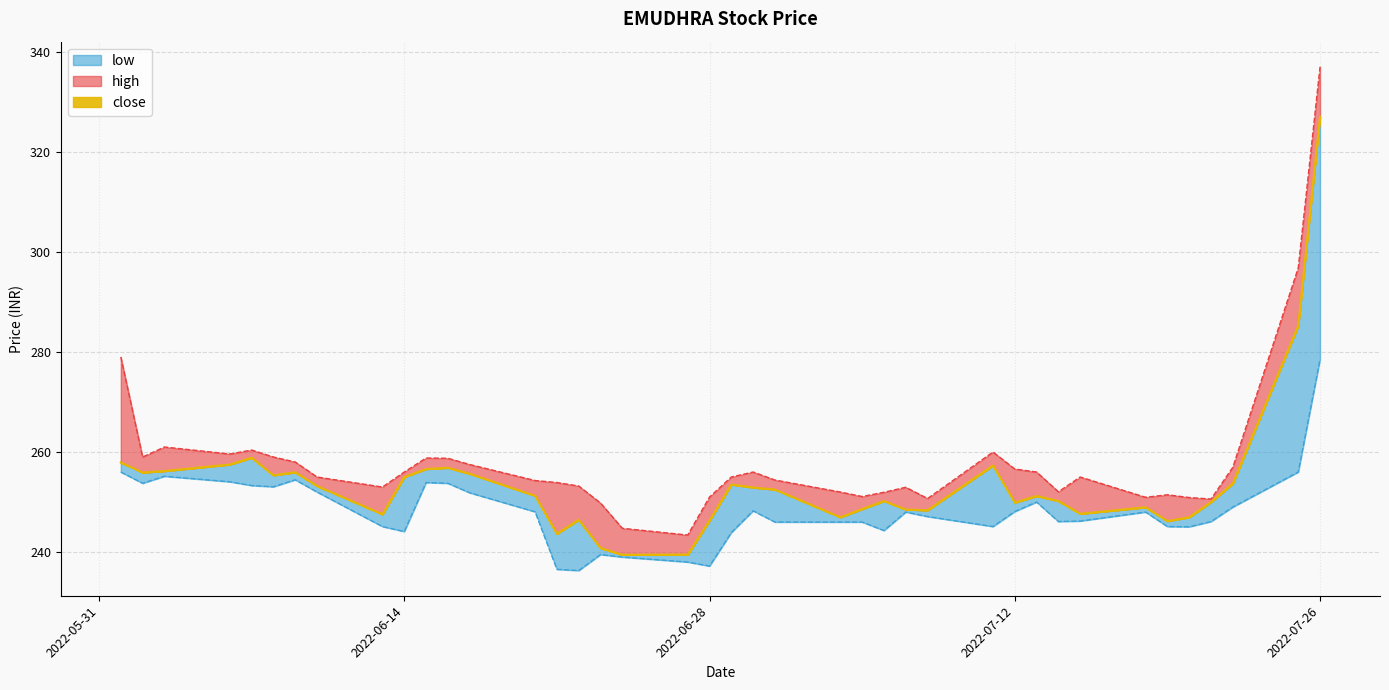

True or false: high has a value of 126.6 at 2022-06-14.

False